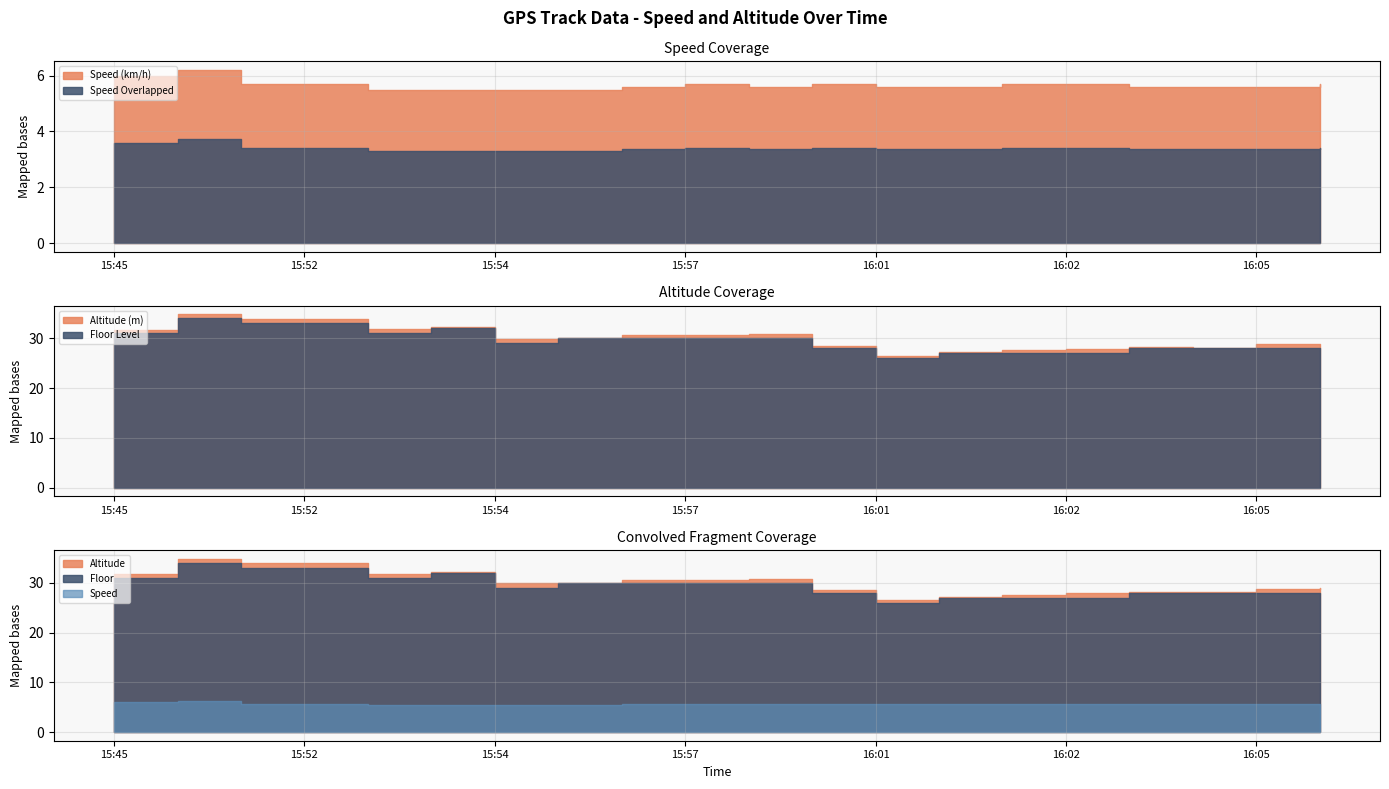

How many data points does each series have?

20